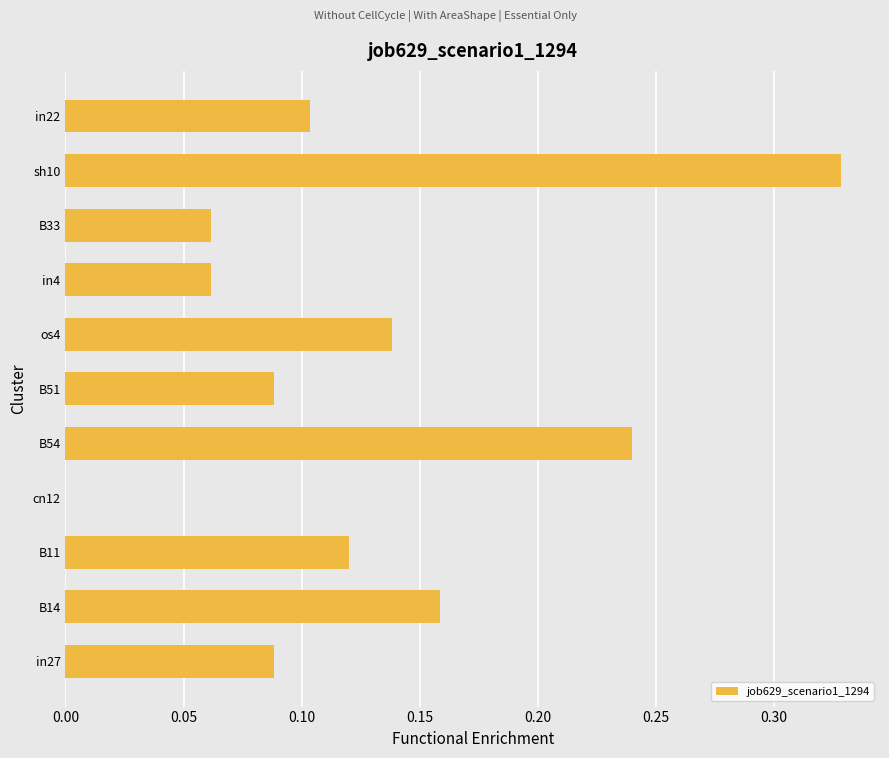

Where is the data nearest to the value 0?

cn12